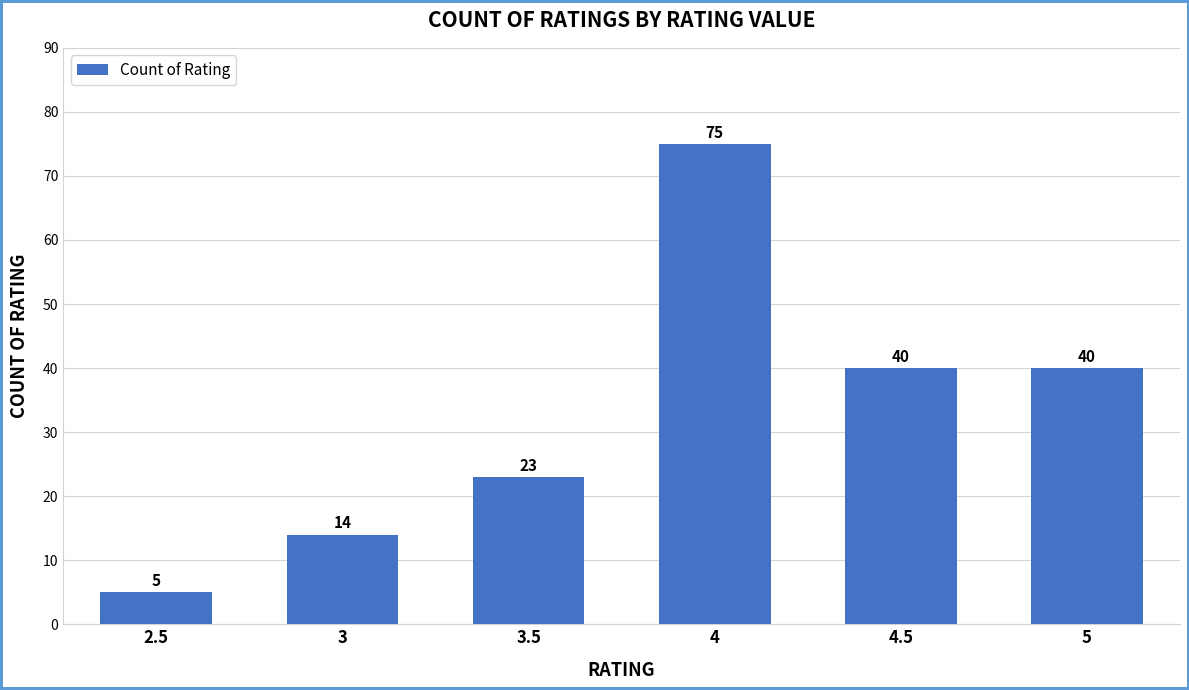

Count the values in the range 14 to 40.

4